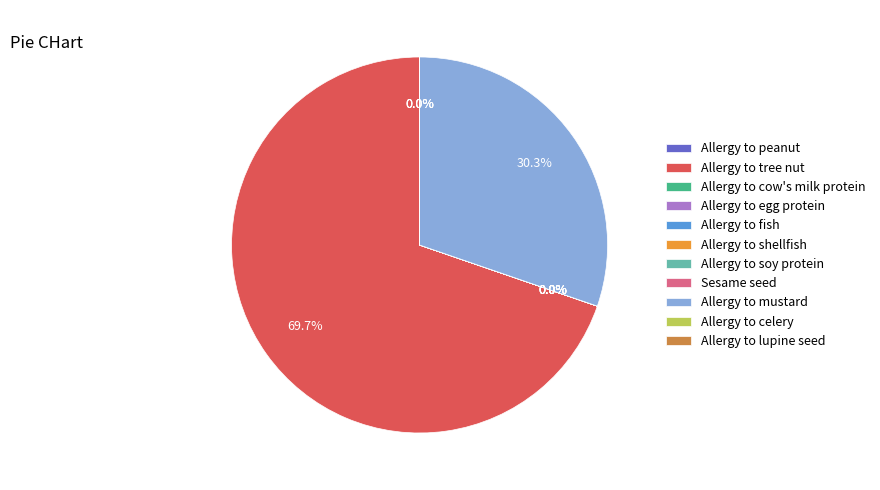

What is the largest slice in the pie chart?

Allergy to tree nut